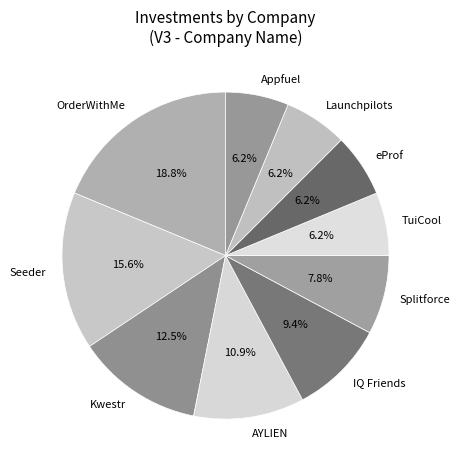

Does IQ Friends account for over 50% of the chart?

No